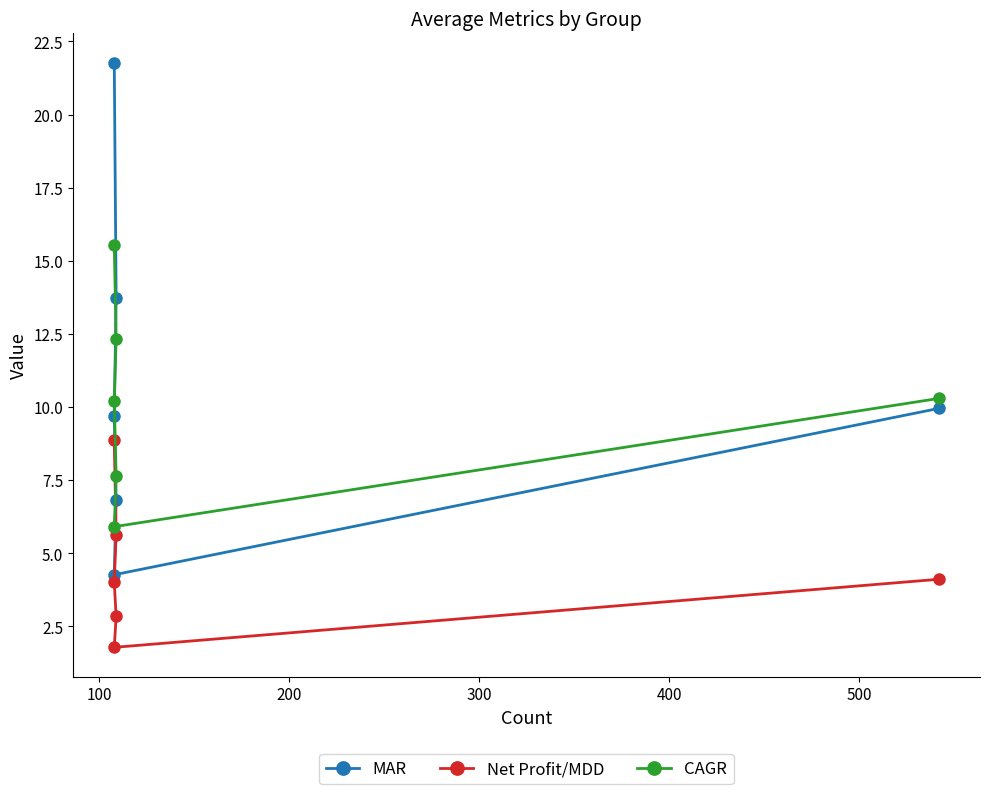

Does the chart display data point markers on the line(s)?

Yes